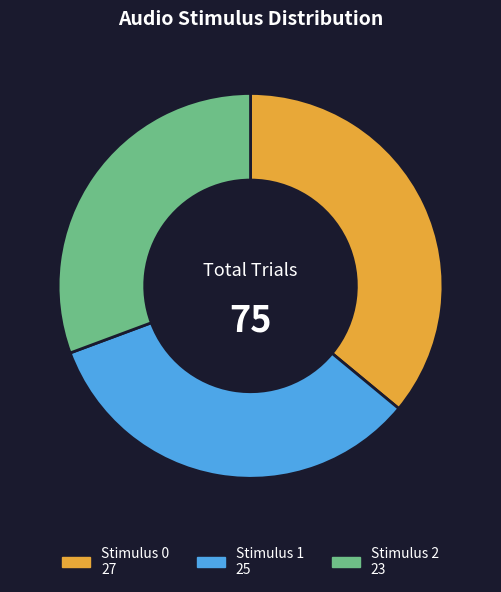

Is there a majority slice in this chart?

No